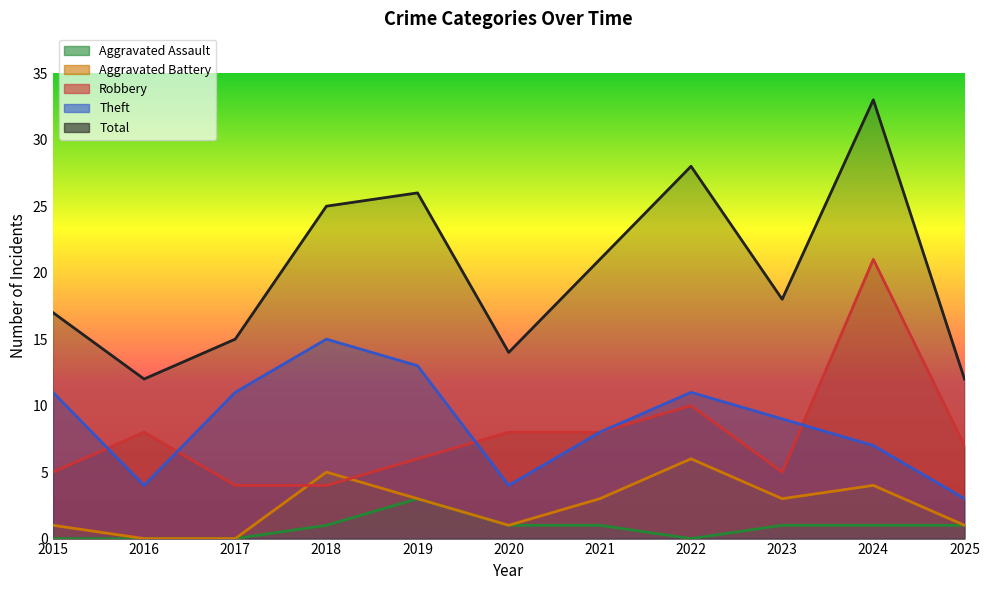

True or false: Total has a value of 14 at 2020.

True